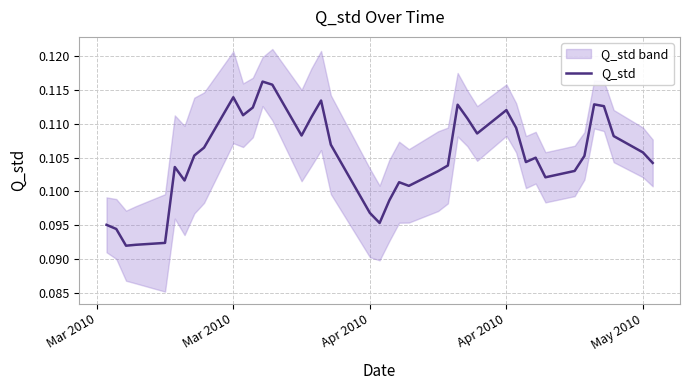

True or false: the data shows 0.0 at 19.

False